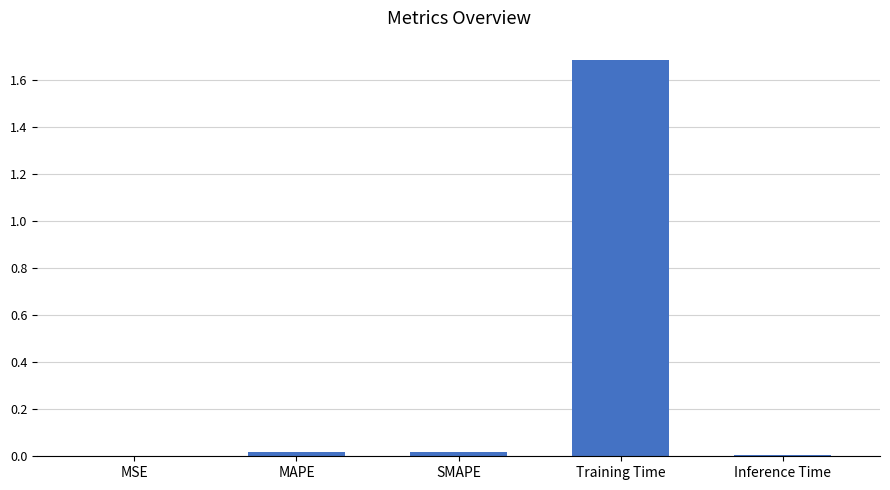

Which category has the highest value across all series?

Training Time